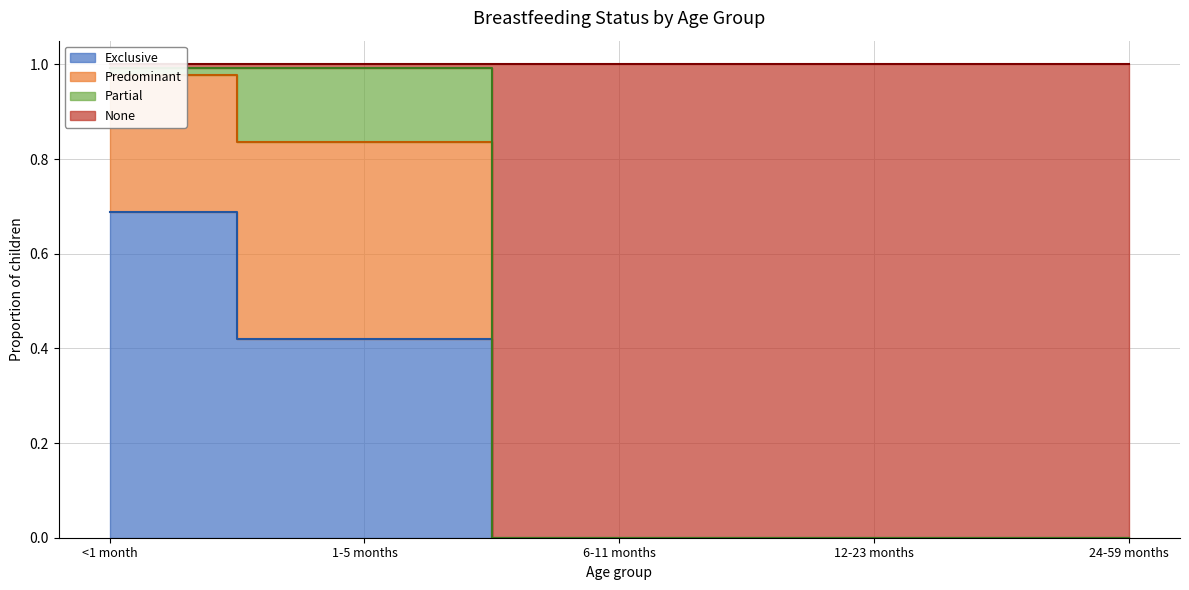

True or false: None and Exclusive intersect in this chart.

False